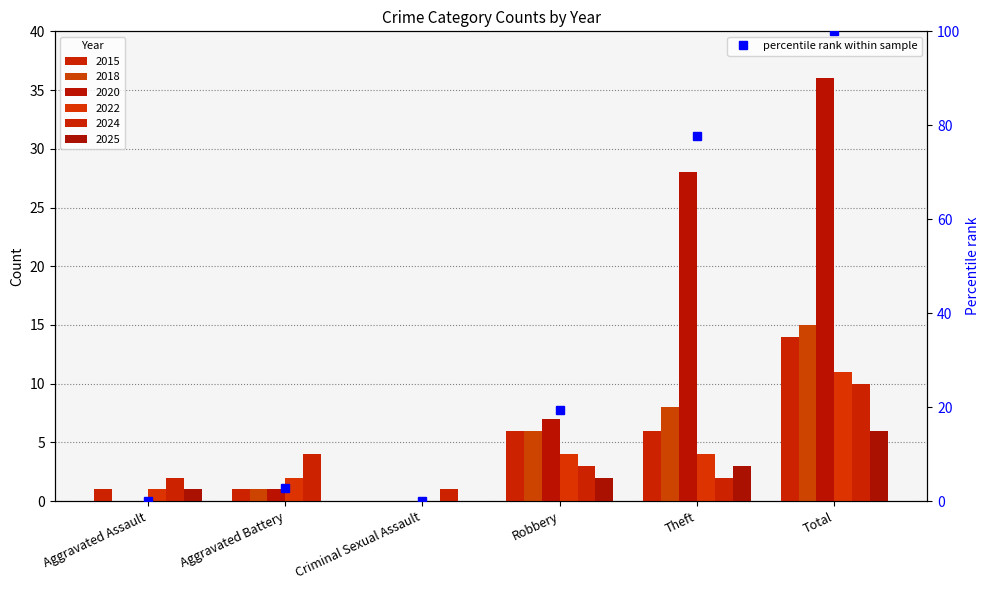

At which label does the data first exceed 19?

Robbery